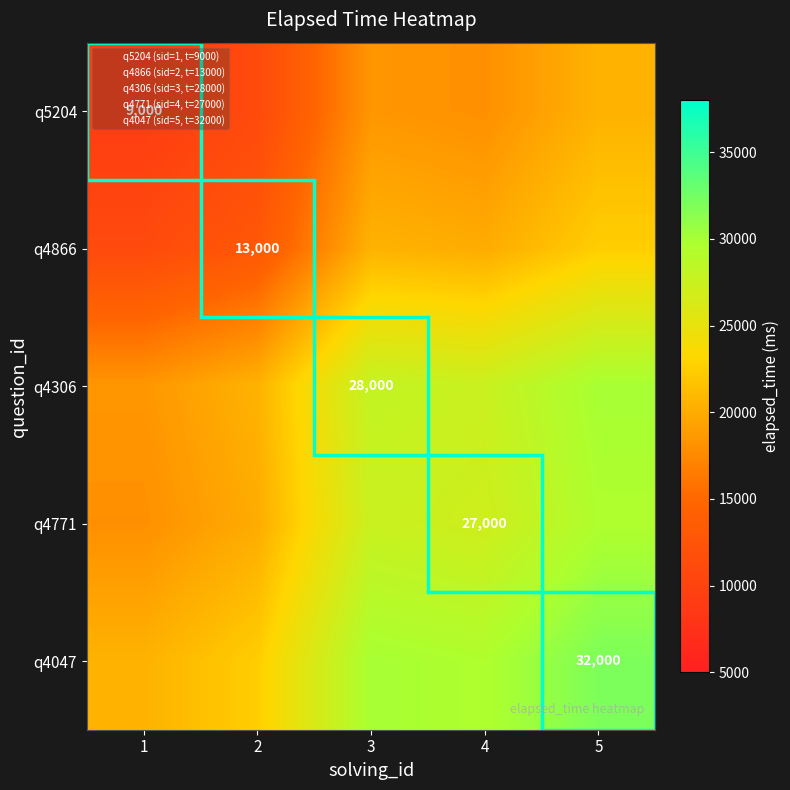

Is it true that q5204 equals 9000 at 1?

True